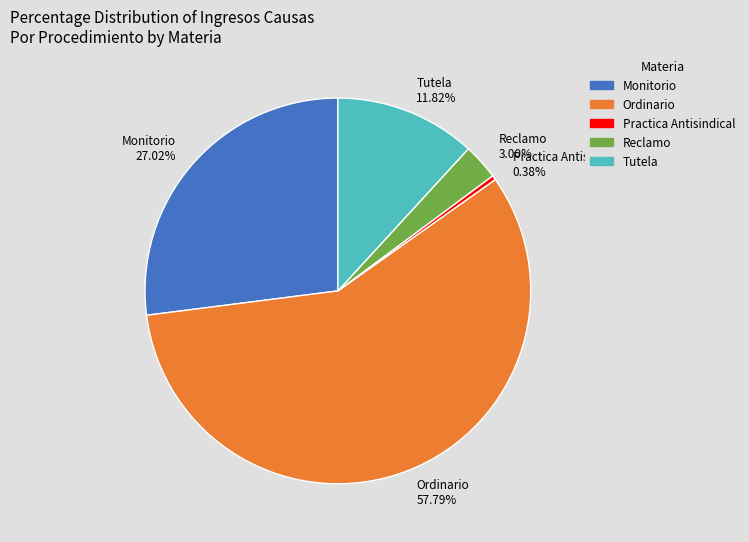

Approximately how many times larger is the value at Ordinario compared to Tutela?

4.9